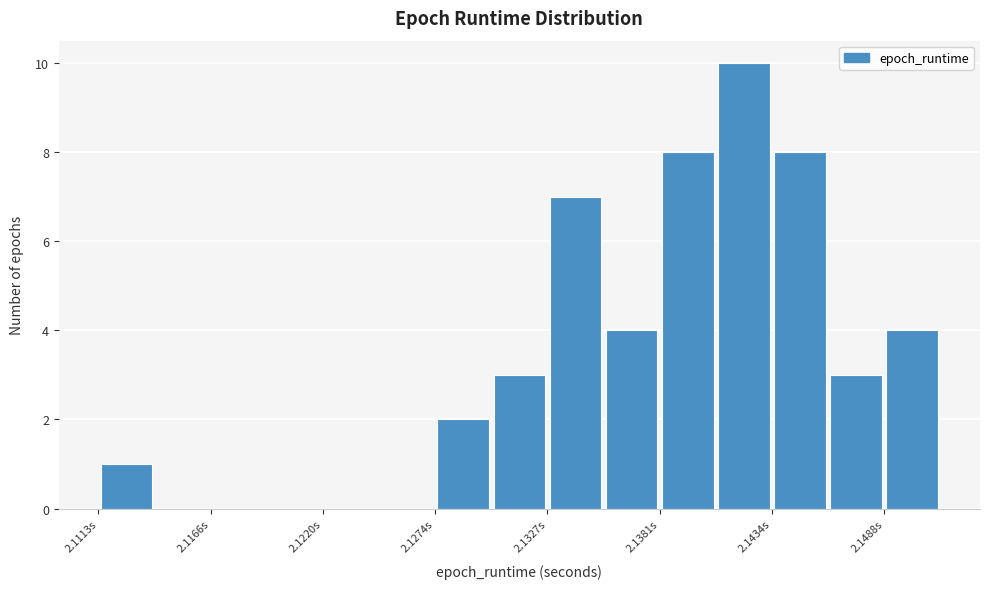

Read against the x-axis, roughly where is the centre of the tallest bar?

2.142